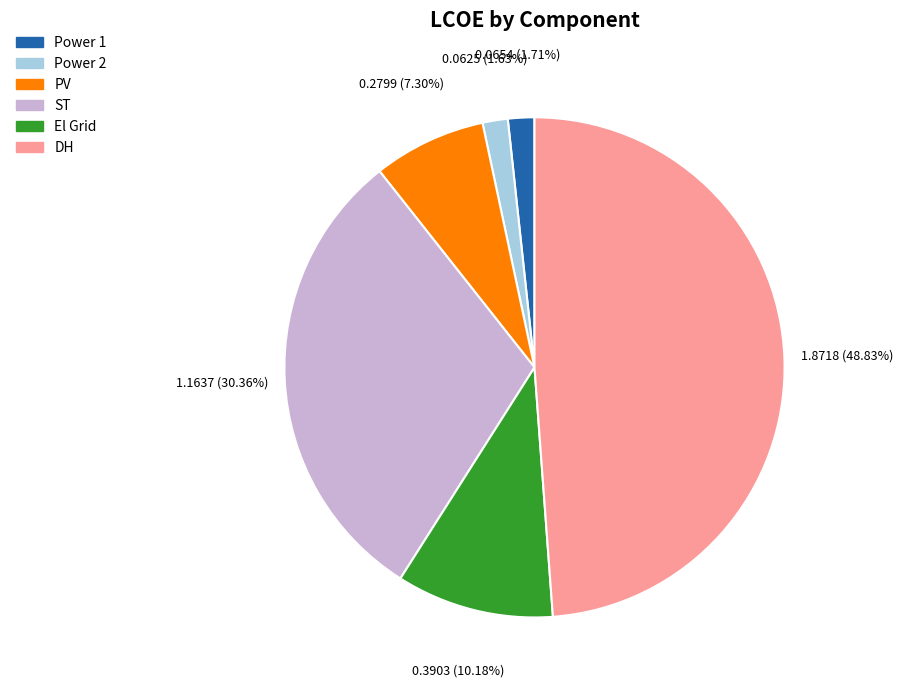

Which has a higher value, Power 1 or PV?

PV